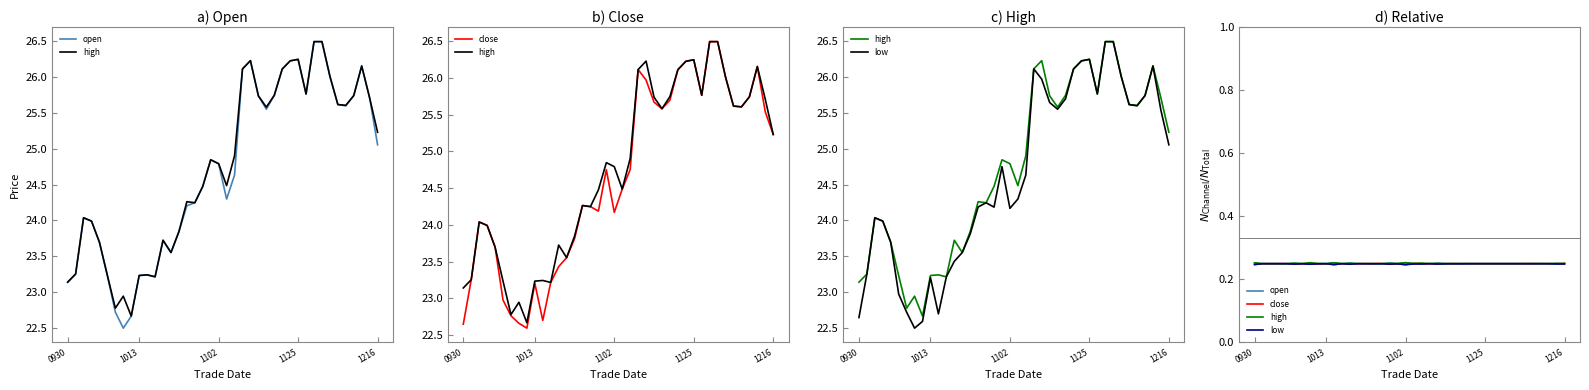

What is the sum of all low values?

10.0